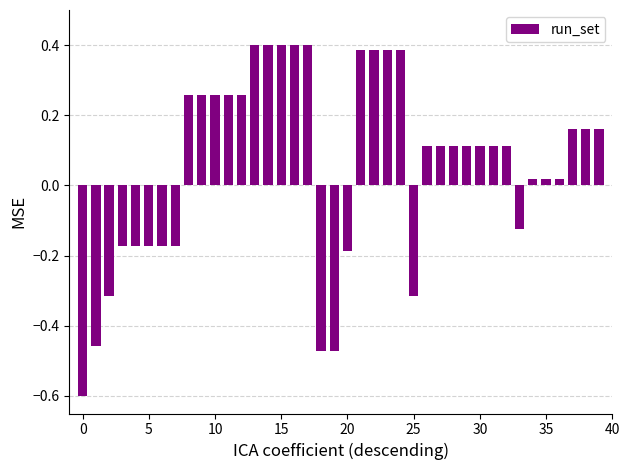

What is the sum of all values?

2.3